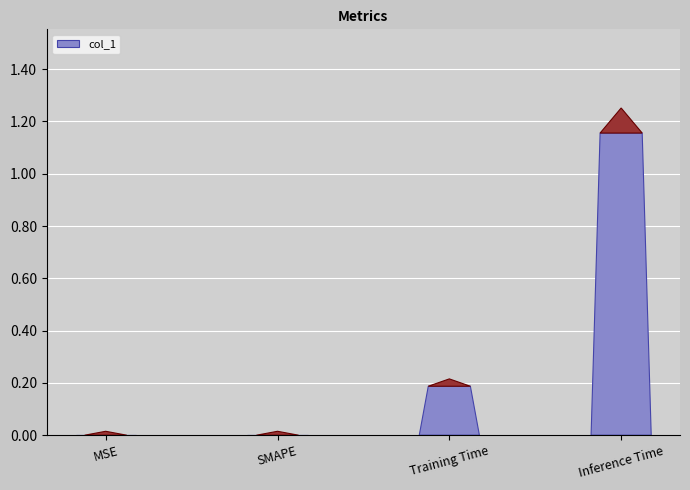

Count the number of categories in the chart.

4